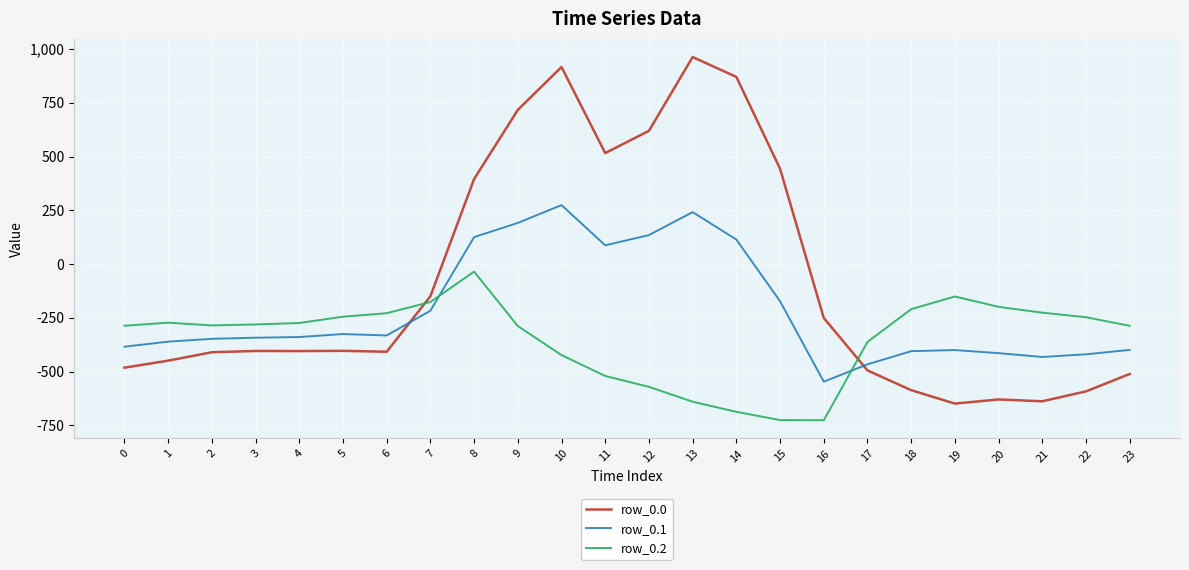

Rank the series at 0 from highest to lowest value.

row_0.2, row_0.1, row_0.0